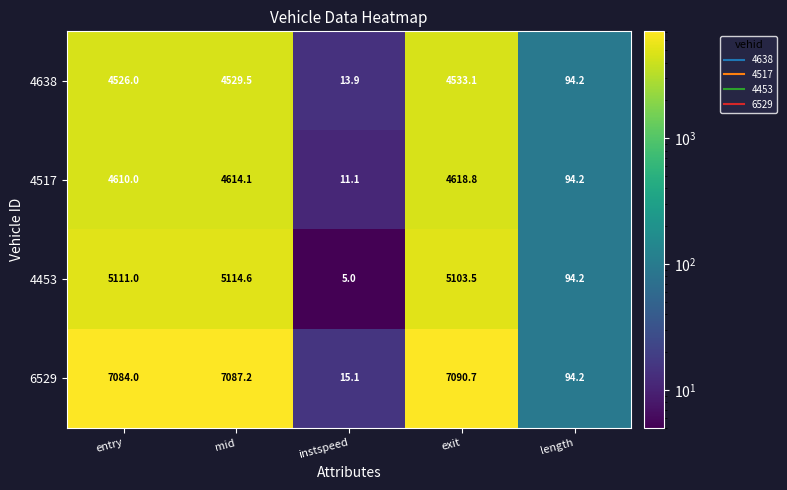

What is the minimum value shown in the chart?

5.0